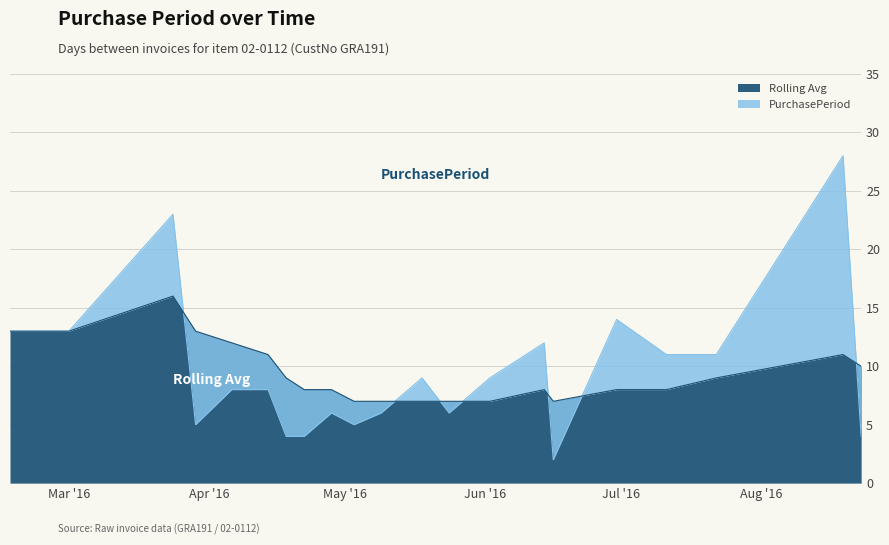

What is the sum of all PurchasePeriod values?

201